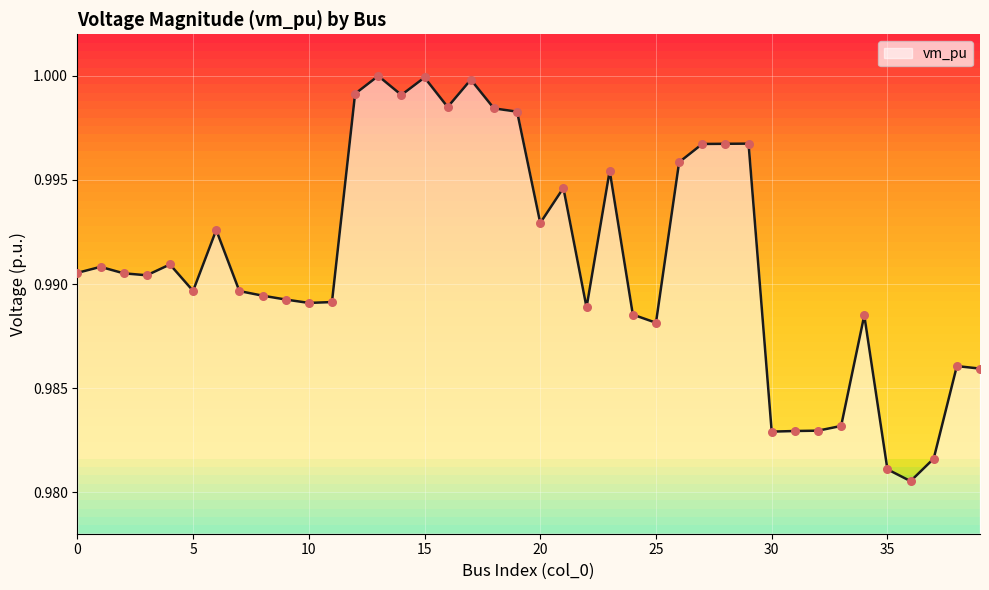

Between 21 and 29, which is larger?

29